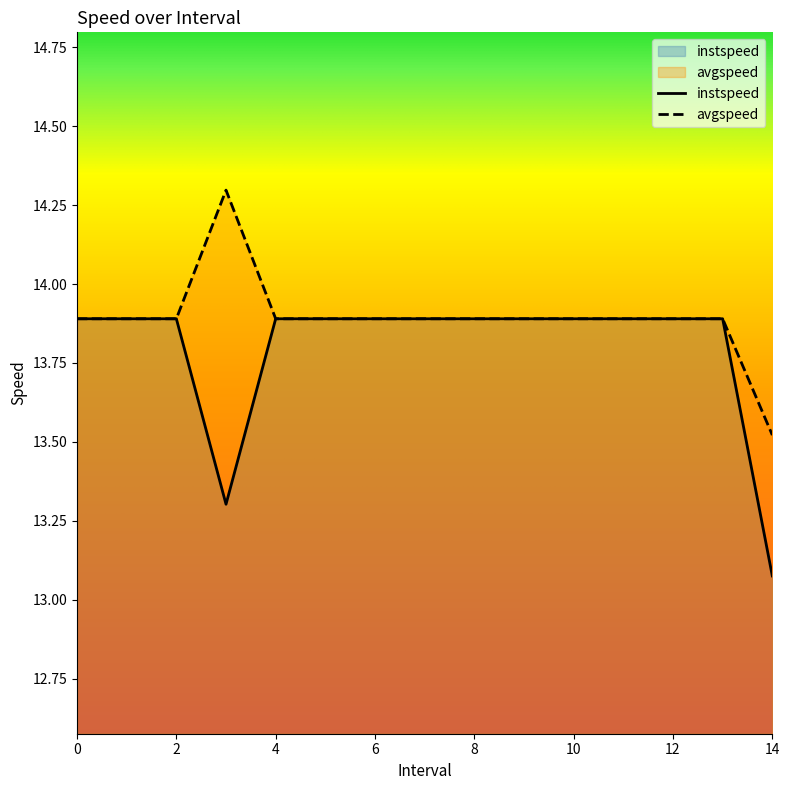

How many lines are shown in the chart?

2